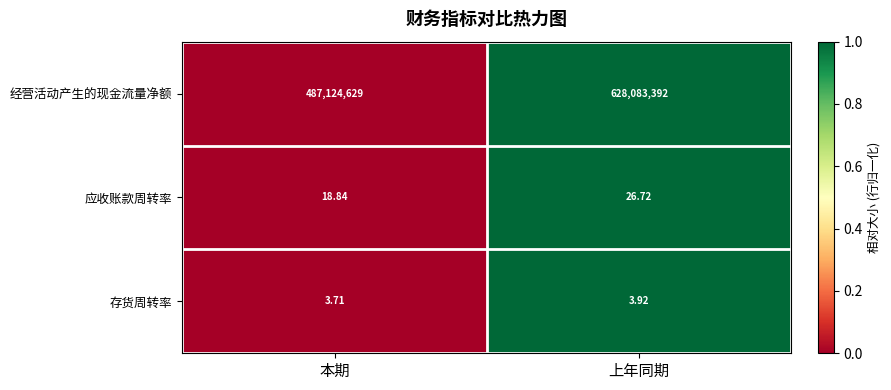

What is the greatest value displayed?

628083392.0